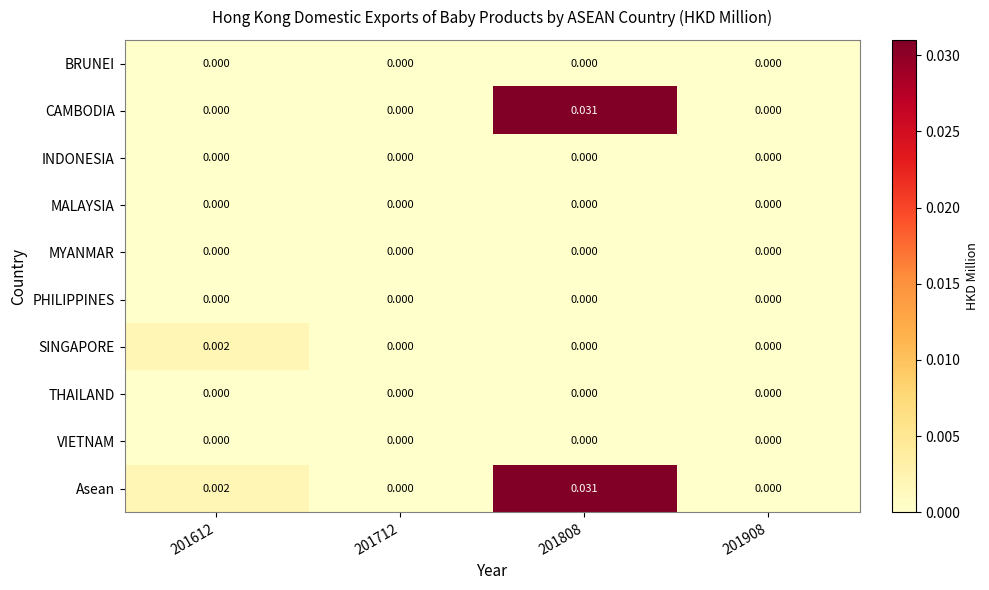

Which series has the largest total across all categories?

Asean